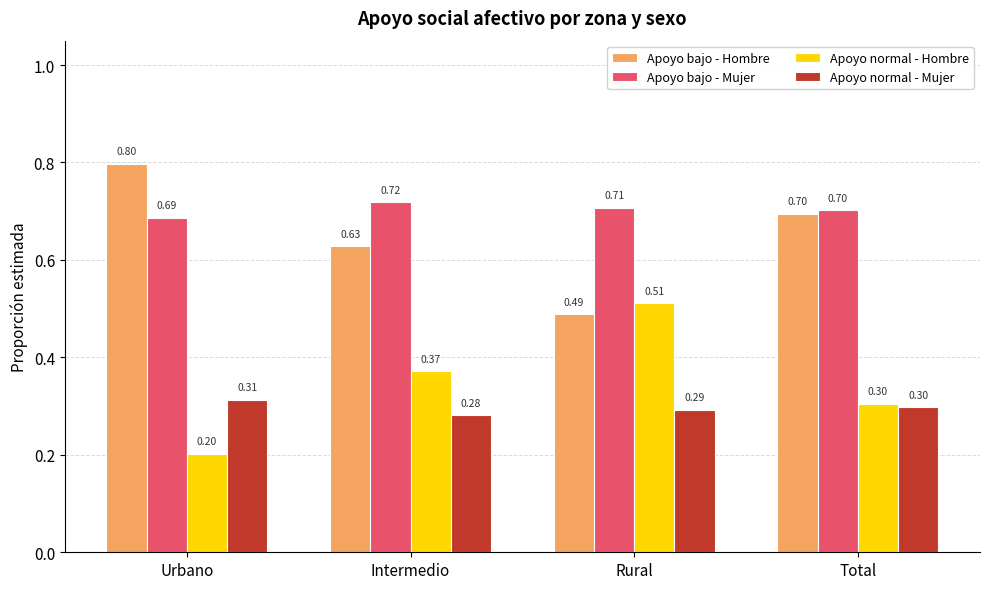

Which category has the highest value across all series?

Urbano